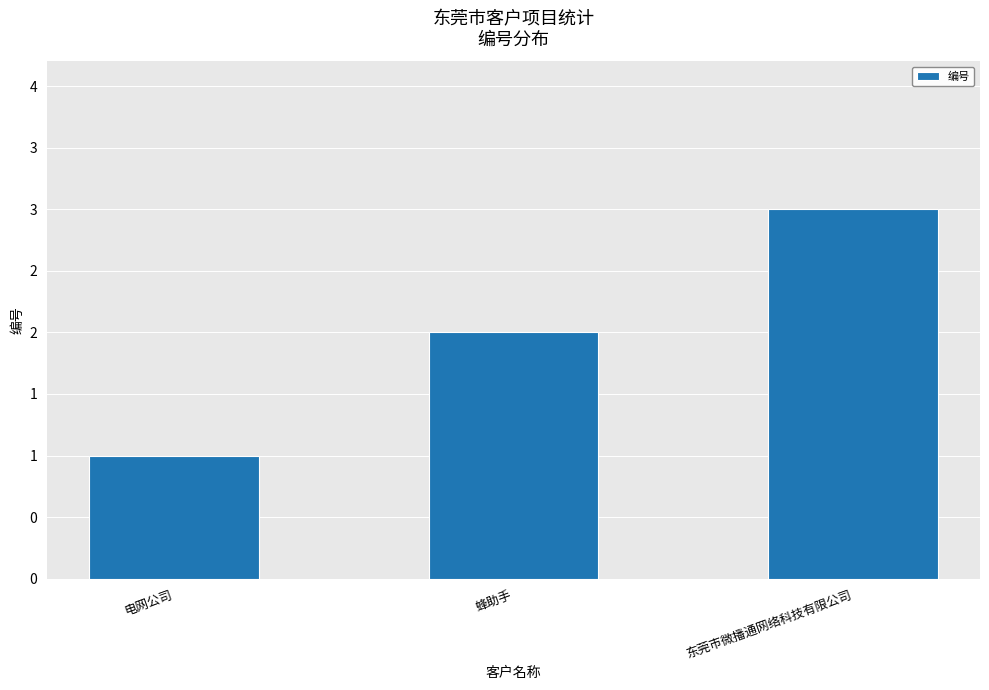

Does the chart contain any negative values?

No